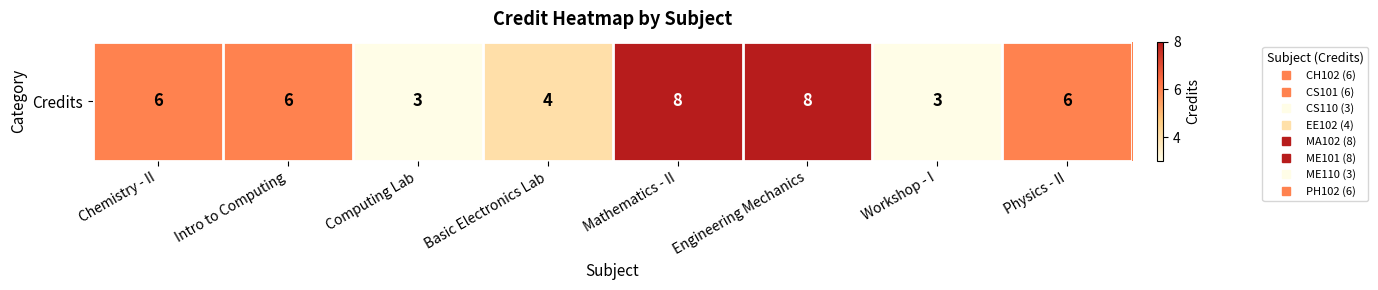

Rank the categories by value from highest to lowest.

Mathematics - II, Engineering Mechanics, Chemistry - II, Intro to Computing, Physics - II, Basic Electronics Lab, Computing Lab, Workshop - I